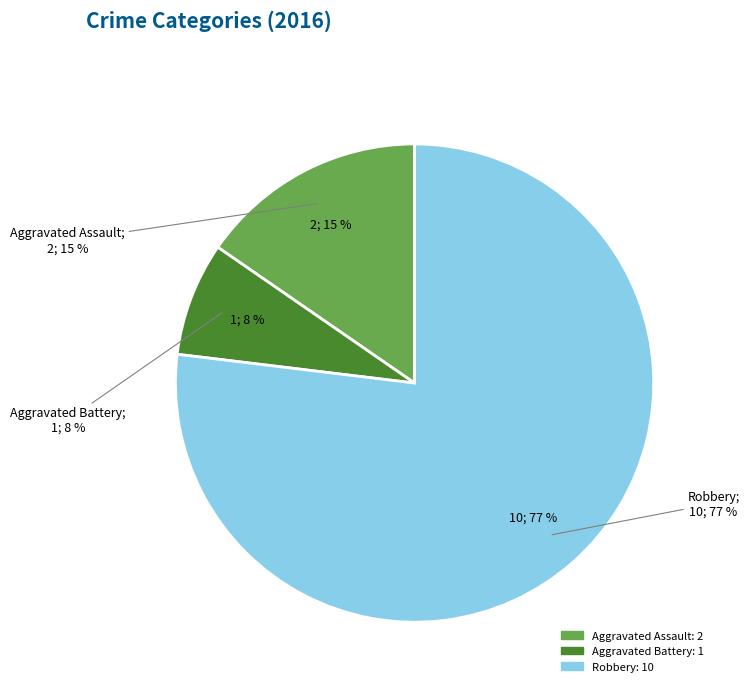

To the nearest percent, what is the combined percentage of Aggravated Battery and Aggravated Assault?

23%